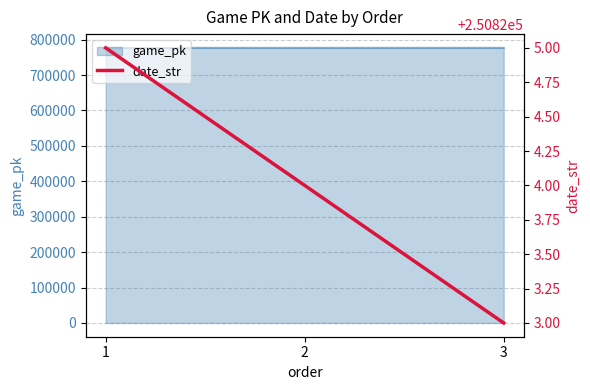

How many values in the date_str series exceed 250824?

1